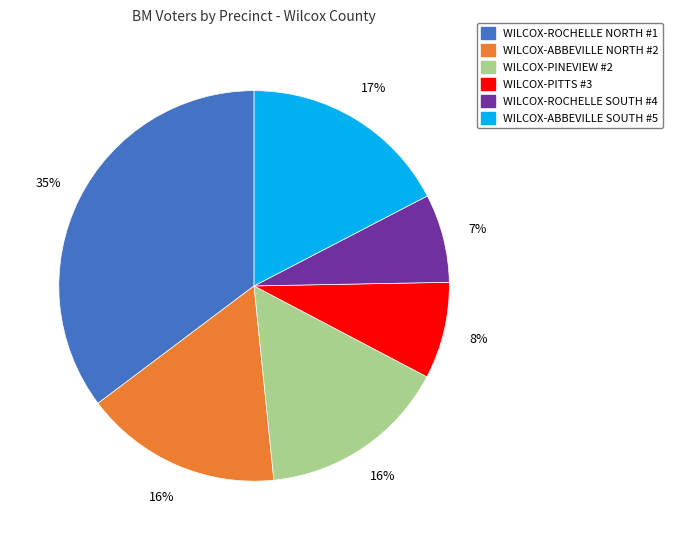

To the nearest percent, what is the combined percentage of WILCOX-ABBEVILLE SOUTH #5 and WILCOX-PINEVIEW #2?

33%